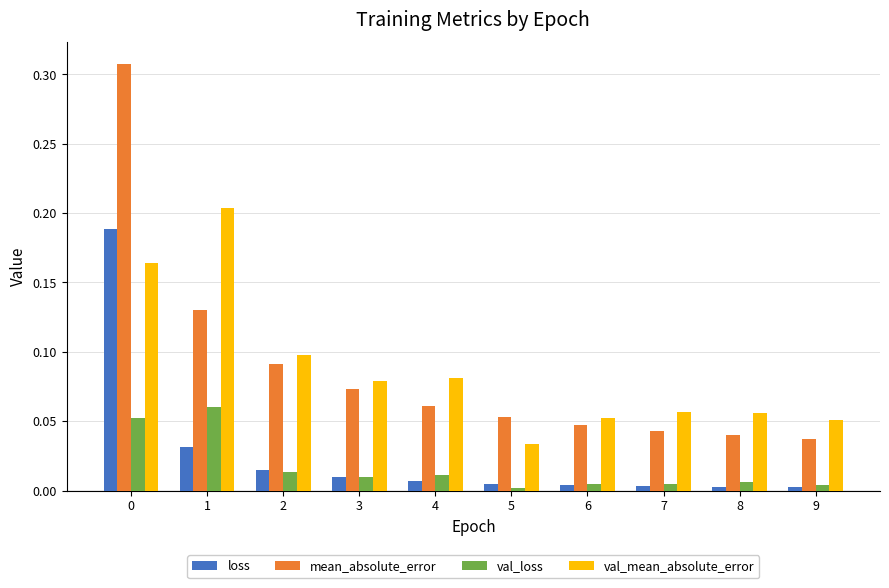

Between 1 and 8, which series saw the biggest shift?

val_mean_absolute_error